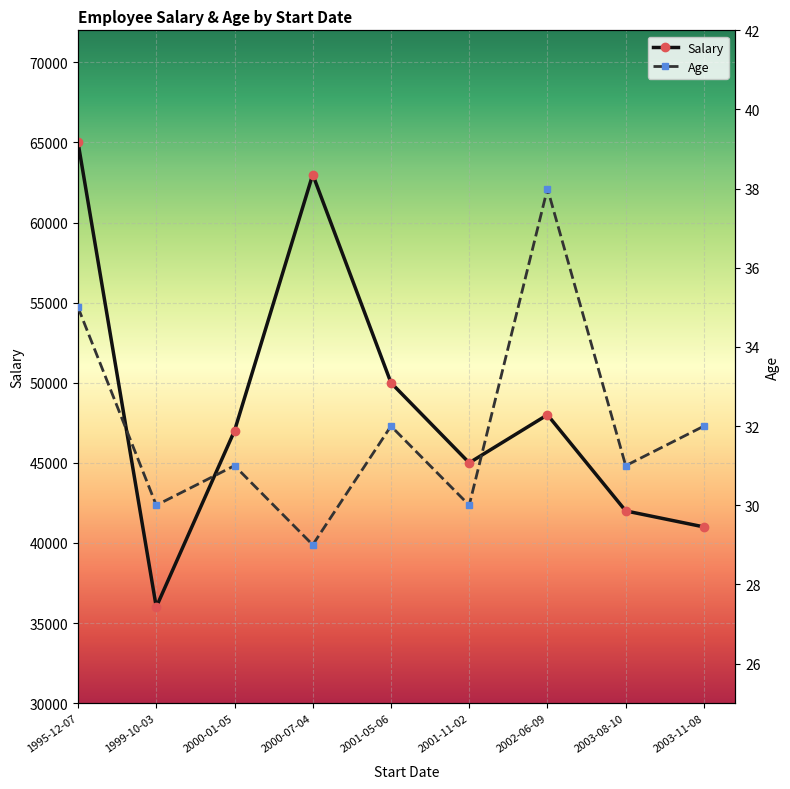

What is the lowest value of the Salary series?

36000